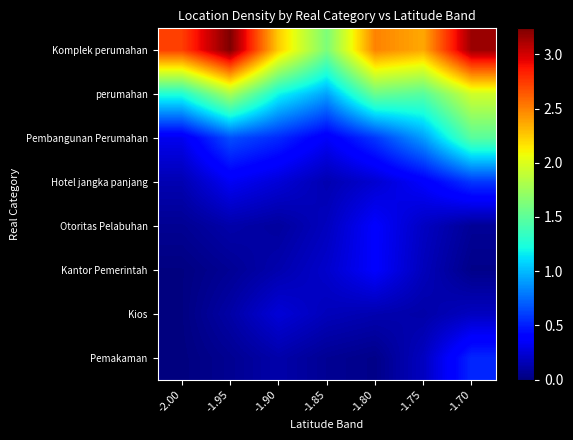

Which category has the lowest value across all series?

-2.00